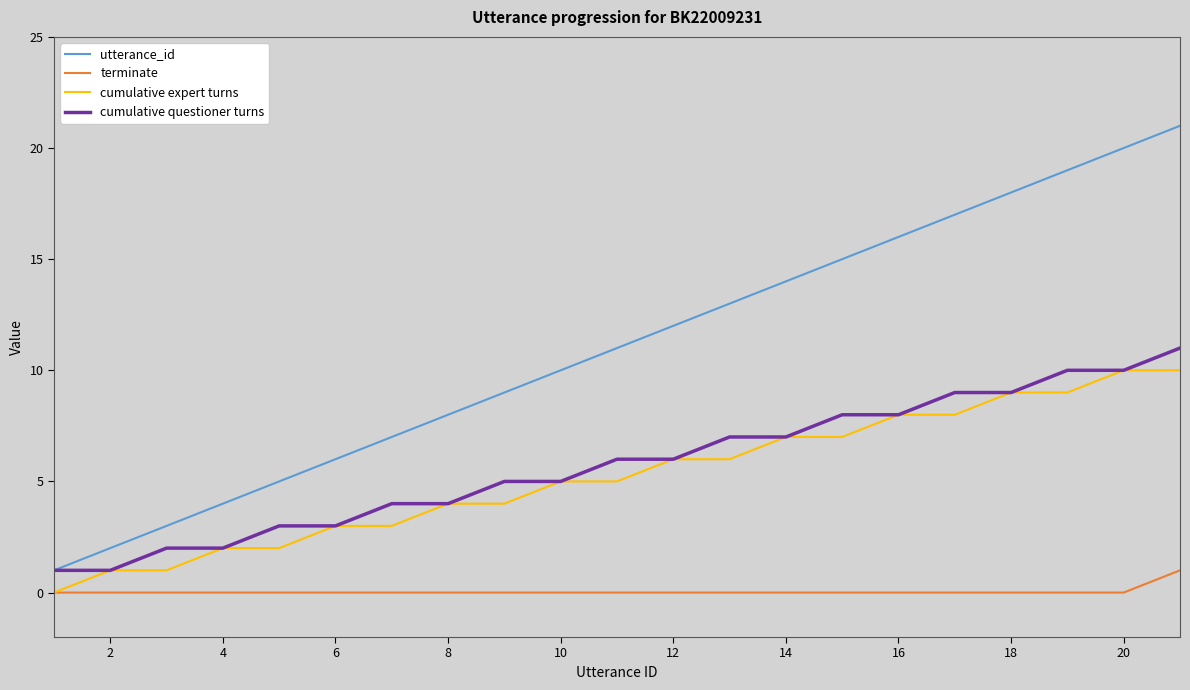

How many lines are shown in the chart?

4